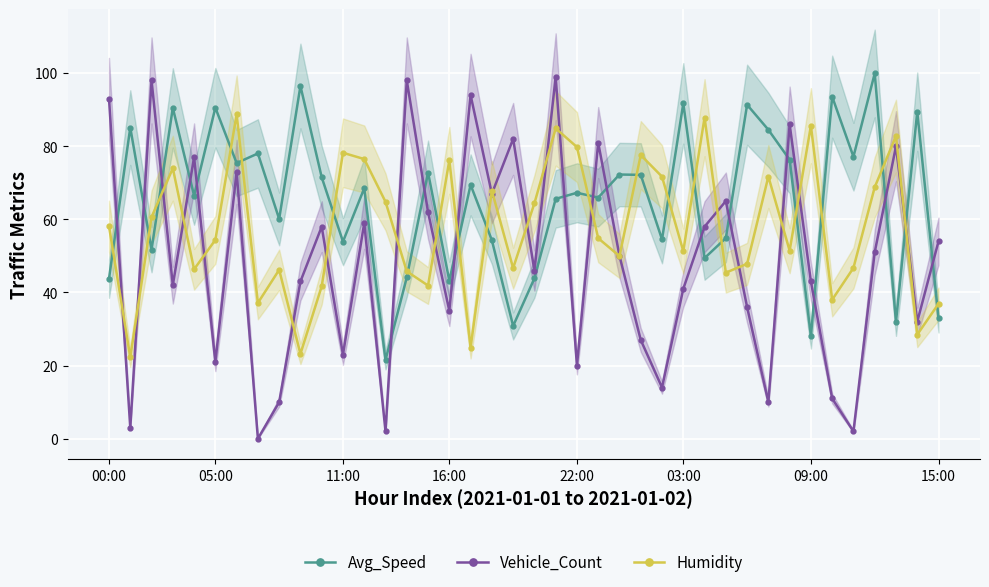

What is the lowest value of the Avg_Speed series?

21.5